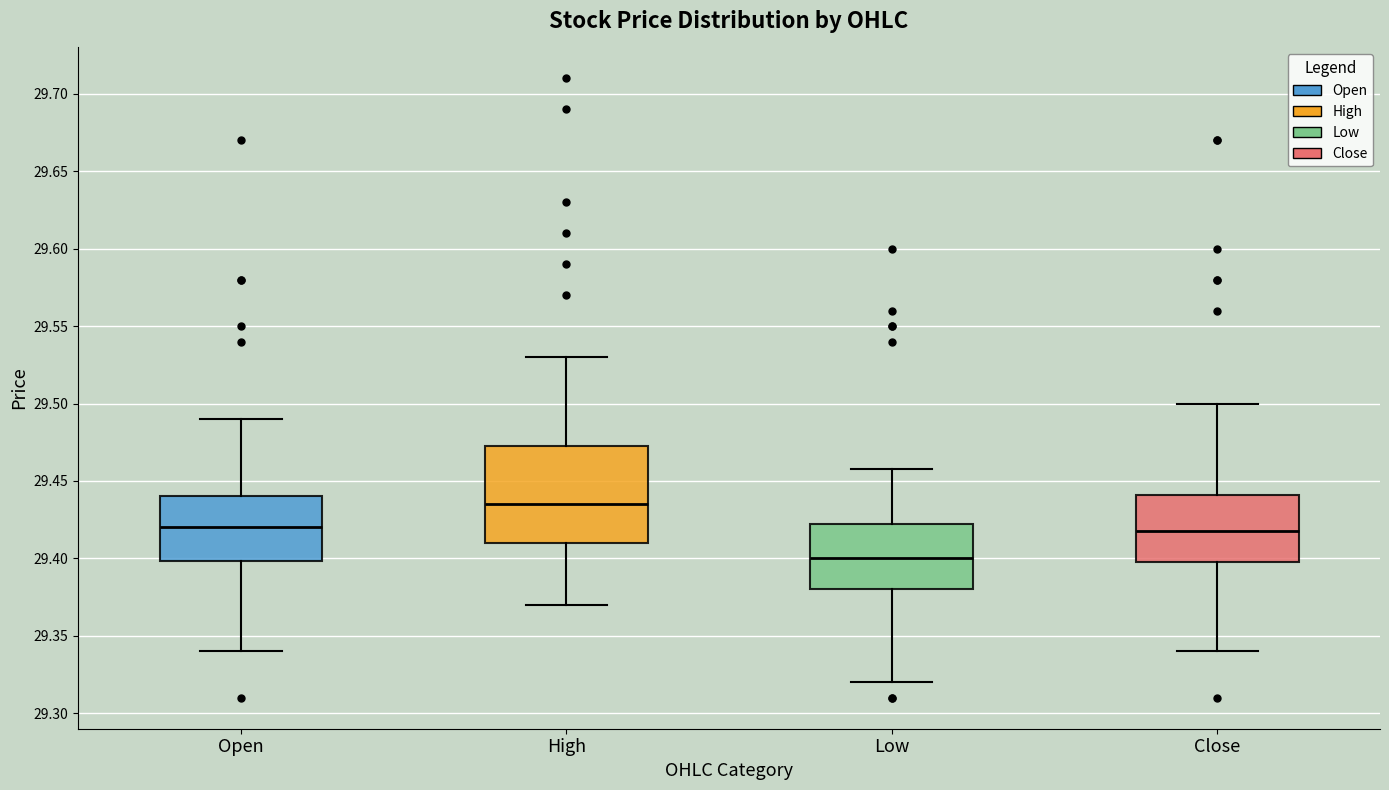

Where does the upper whisker of the box for Close end on the y-axis? The values are not printed on the chart, so give them approximately, as read against the axis.

29.500